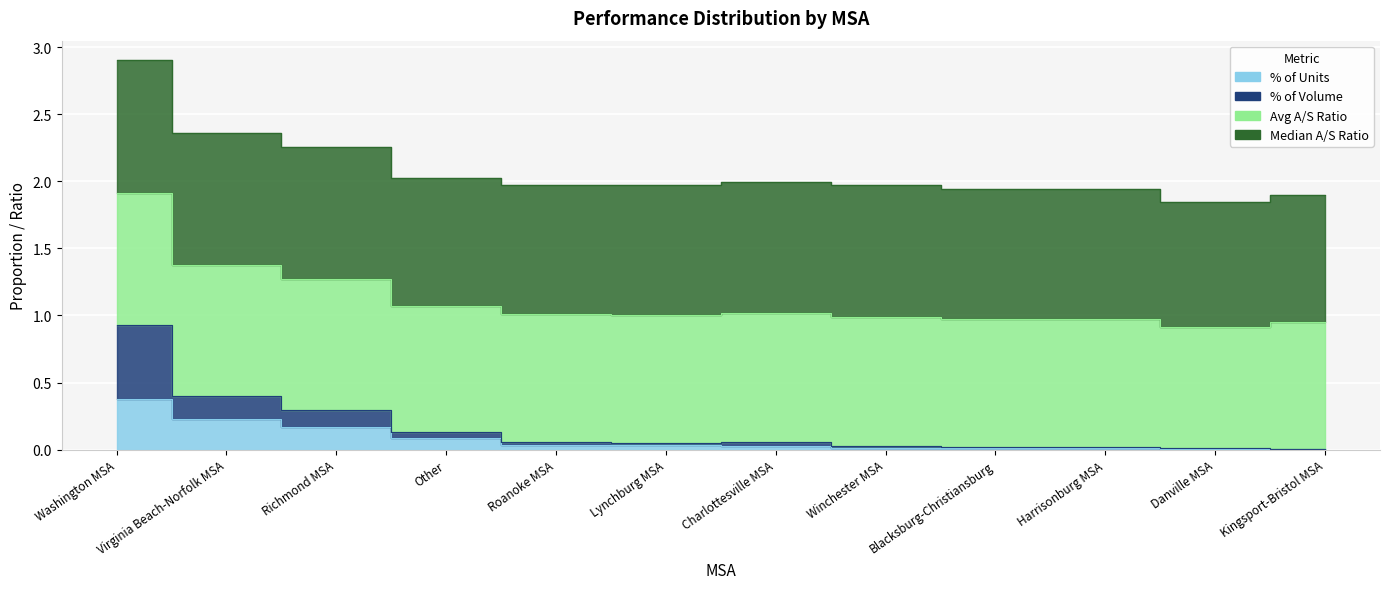

How many interior local peaks does the % of Volume series have?

1